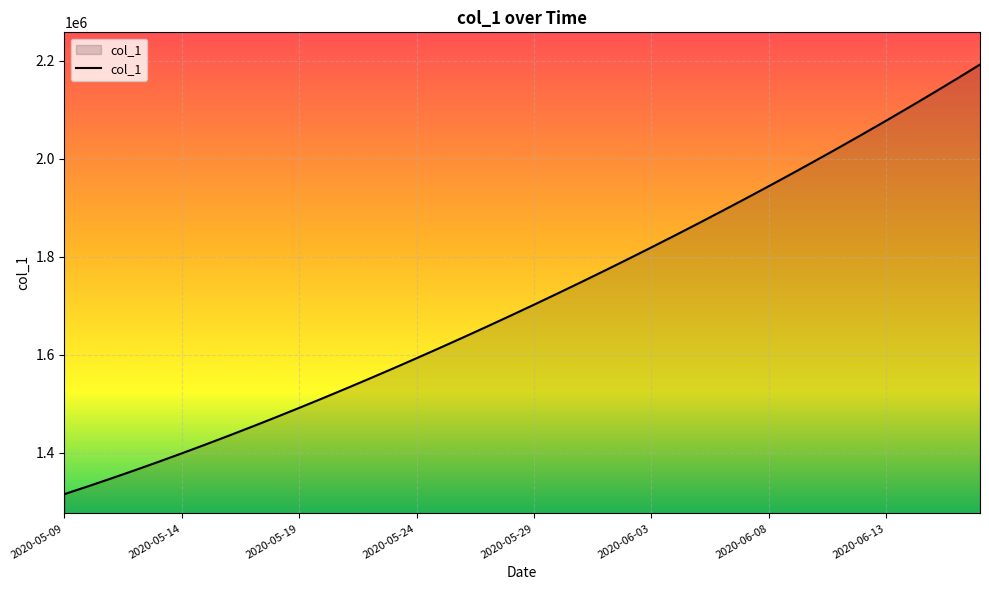

Reading left to right, transcribe all the data shown in this chart.

1315099.0	1330941.6	1347197.2	1363857.9	1380917.0	1398365.8	1416195.4	1434398.8	1452968.0	1471894.0	1491172.1	1510796.2	1530759.4	1551053.9	1571671.5	1592604.1	1613845.5	1635391.5	1657240.6	1679393.9	1701853.6	1724622.9	1747703.8	1771098.0	1794806.8	1818831.0	1843172.0	1867832.5	1892816.2	1918129.5	1943780.6	1969780.8	1996143.0	2022881.6	2050012.4	2077551.8	2105517.2	2133928.5	2162808.5	2192186.5